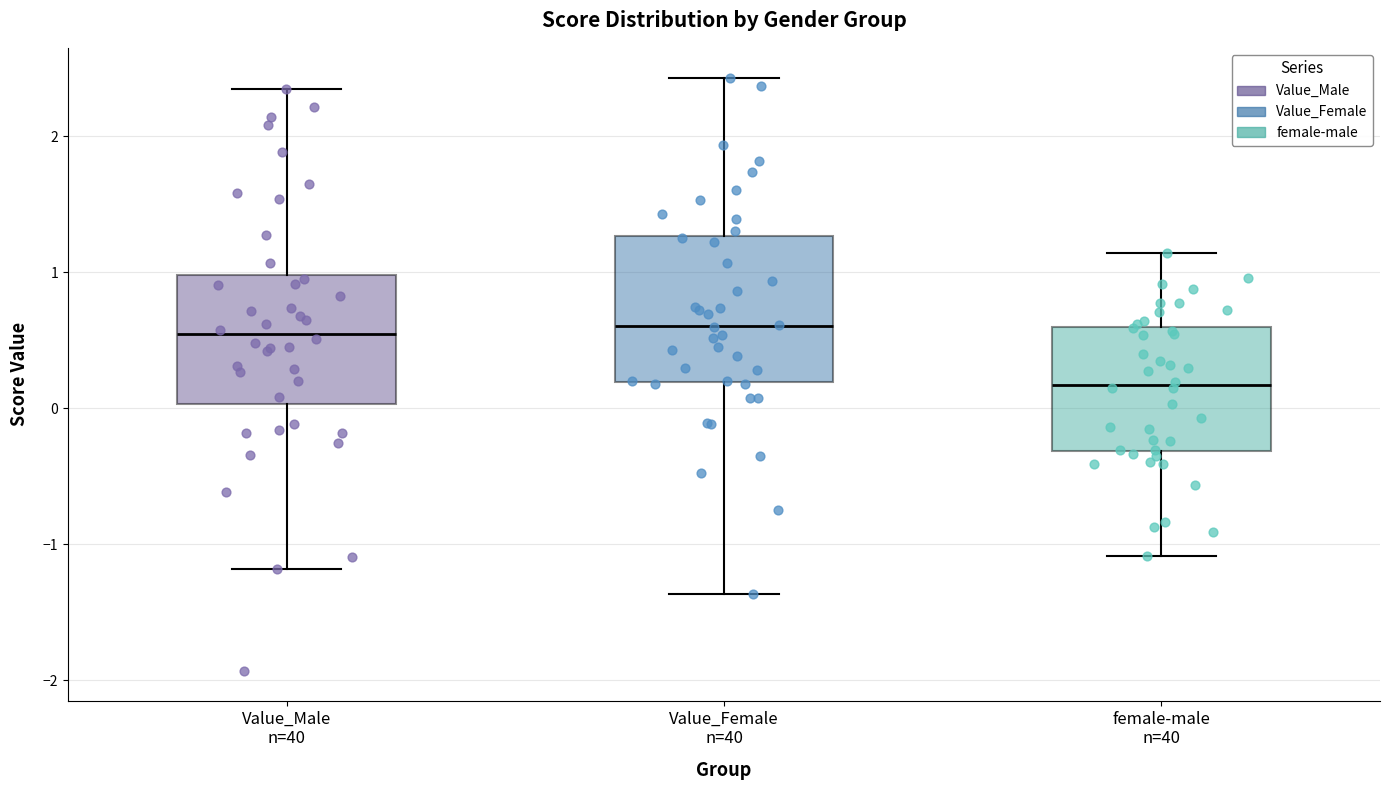

Reading left to right, read every box against the y-axis: the position of its median line, the range the box covers, and the ends of its whiskers. The values are not printed on the chart, so give them approximately, as read against the axis.

Value_Male n=40: median 0.5, box 0.0 to 1.0, whiskers -1.2 to 2.3
Value_Female n=40: median 0.6, box 0.2 to 1.3, whiskers -1.4 to 2.4
female-male n=40: median 0.2, box -0.3 to 0.6, whiskers -1.1 to 1.1